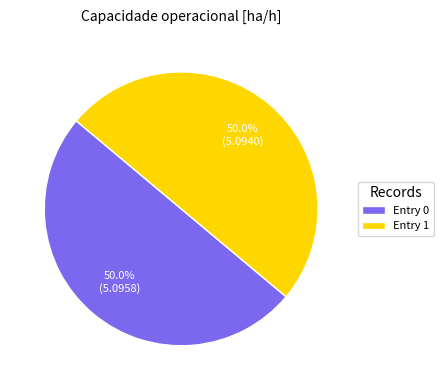

Do Entry 1 and Entry 0 together represent more than half of the pie?

Yes